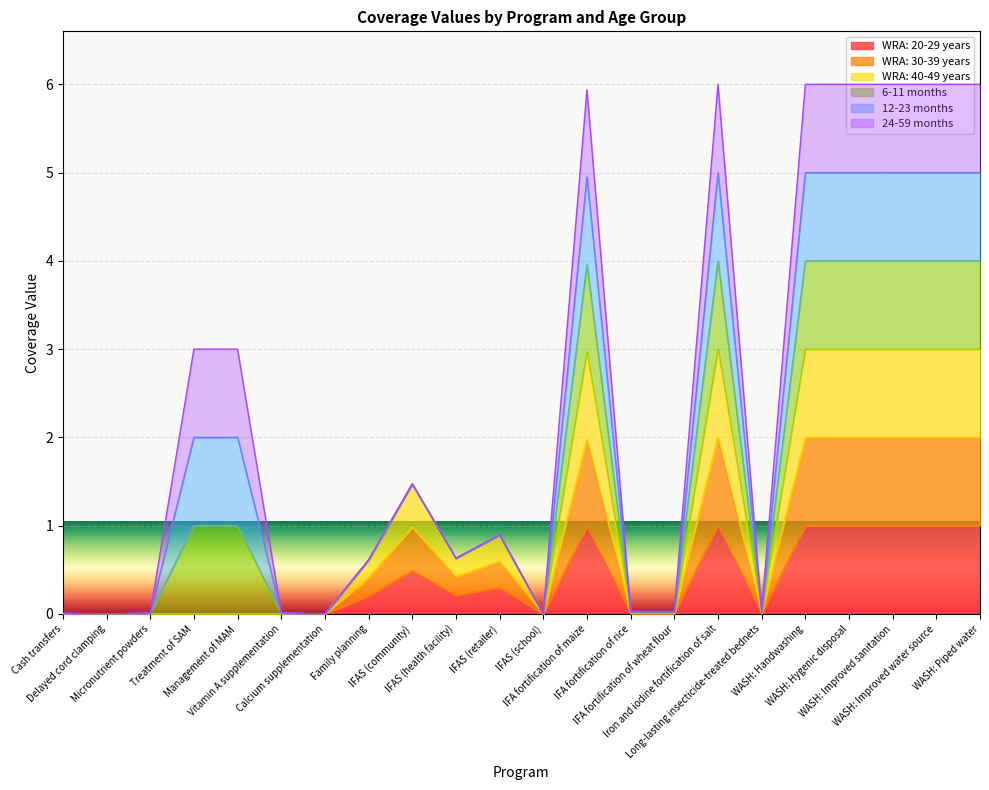

Does the chart display data point markers on the line(s)?

No